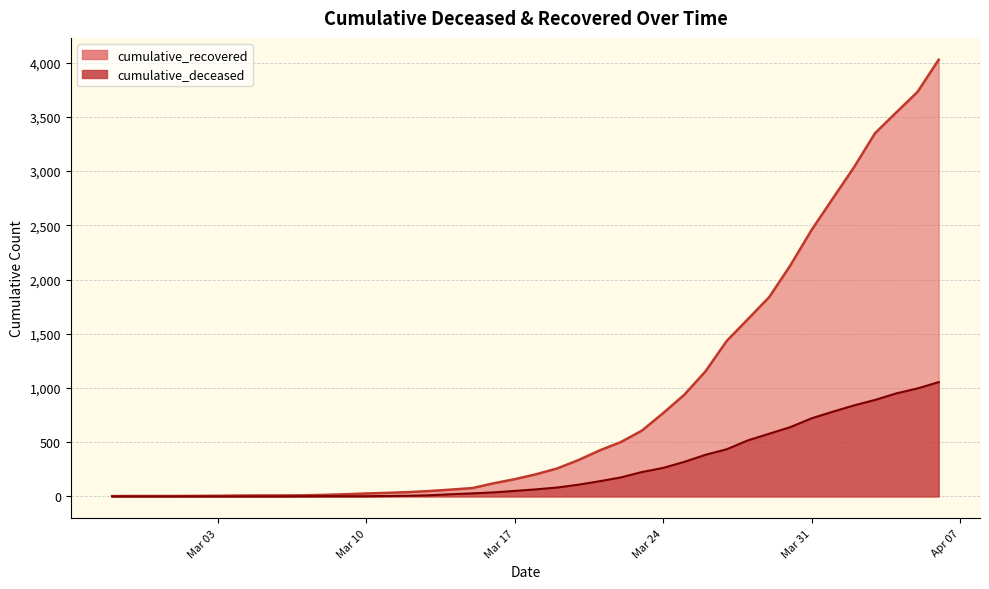

Reading left to right, list all the values displayed in this chart.

cumulative_recovered: 3	4	4	4	5	6	8	9	9	10	14	20	27	33	40	50	63	77	121	159	204	258	335	424	501	607	768	938	1154	1434	1635	1837	2130	2456	2746	3034	3350	3541	3730	4027
cumulative_deceased: 0	0	0	0	0	0	0	0	0	1	2	2	2	4	6	11	20	28	37	51	65	82	108	140	175	225	263	319	384	435	517	578	639	720	781	839	890	950	996	1054